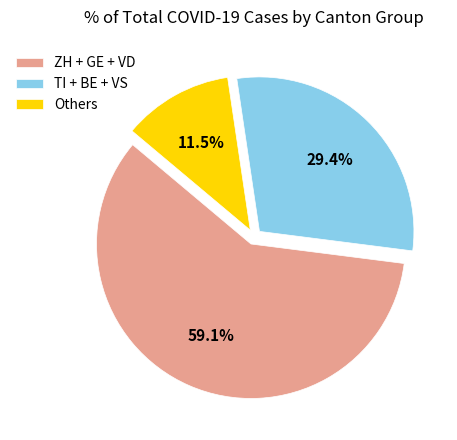

Is there a majority slice in this chart?

Yes